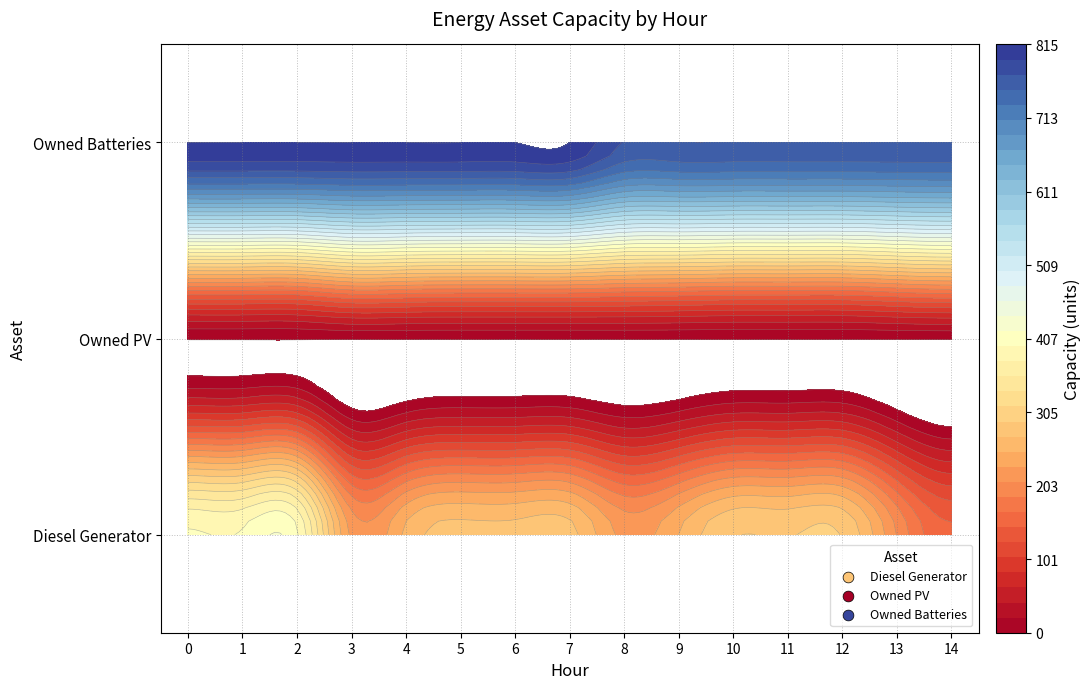

Which series has the largest range (max minus min)?

Diesel Generator